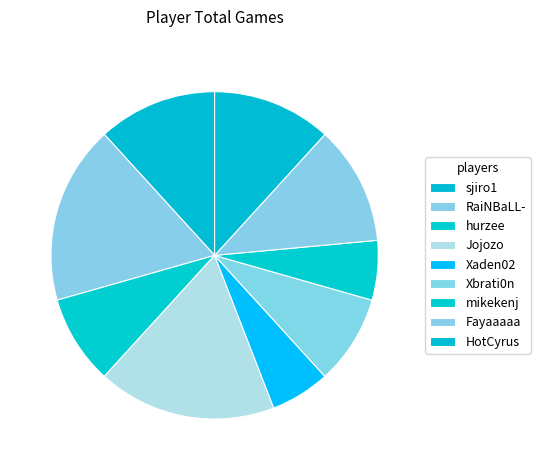

Is there a majority slice in this chart?

No